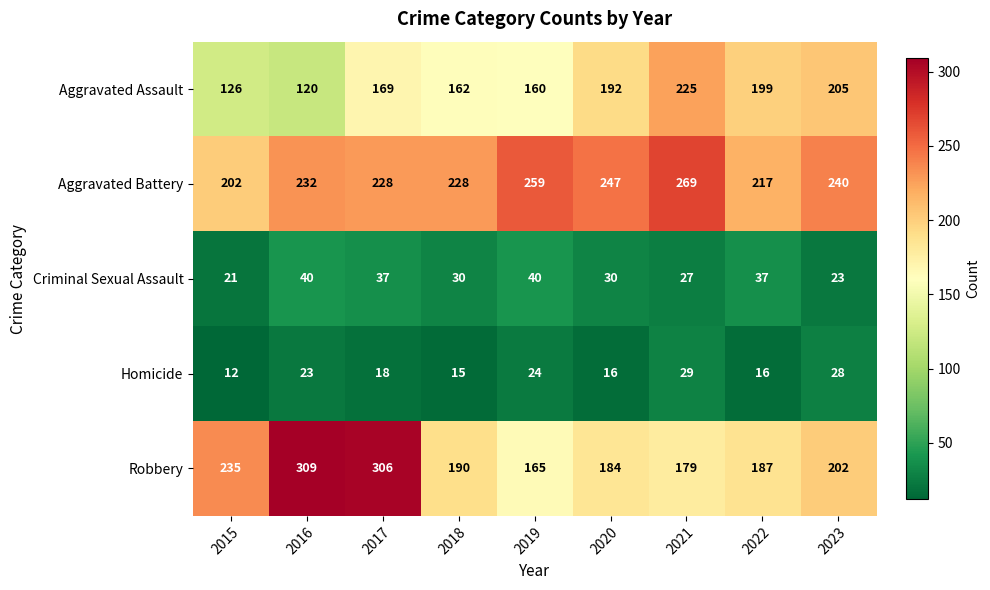

Which series has the largest range (max minus min)?

Robbery